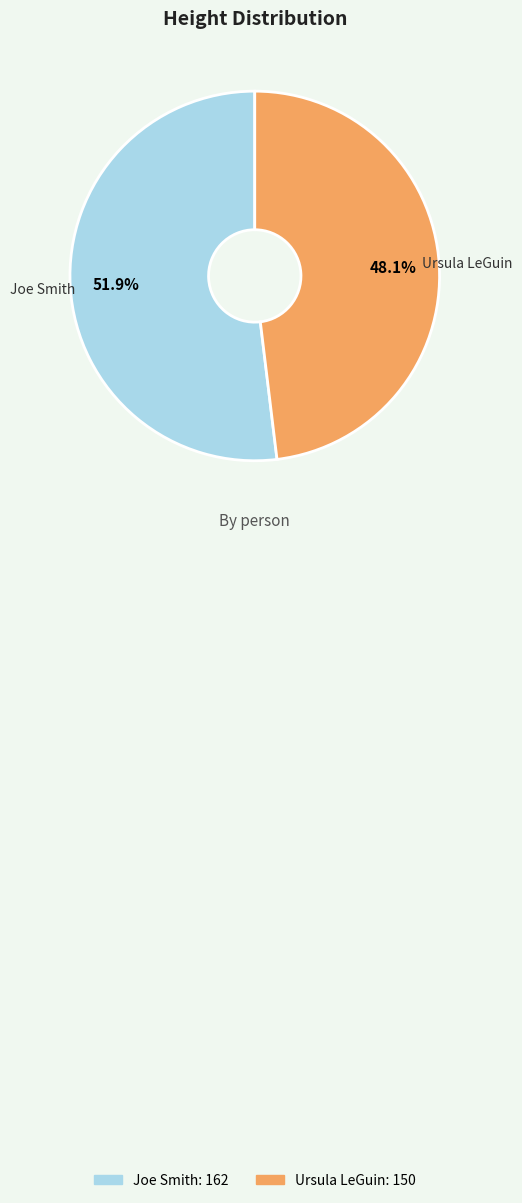

To the nearest percent, what portion does Ursula LeGuin represent?

48%